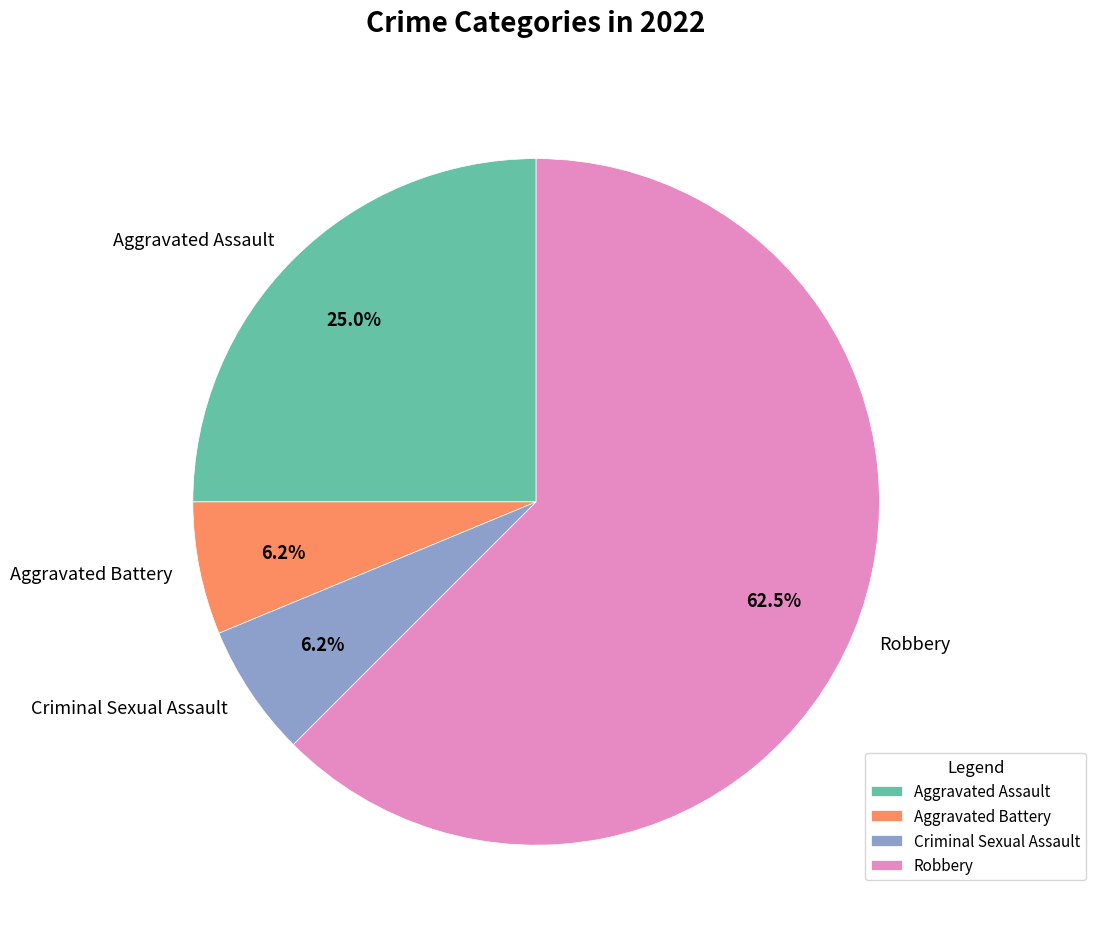

What is the largest slice in the pie chart?

Robbery